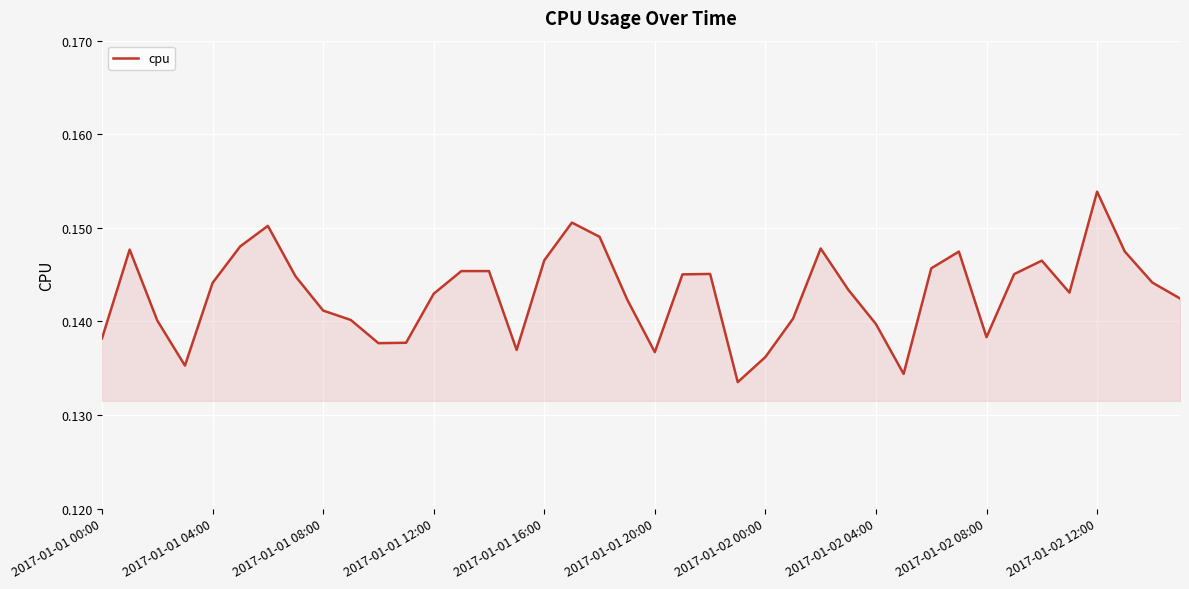

What is the greatest value displayed?

0.2